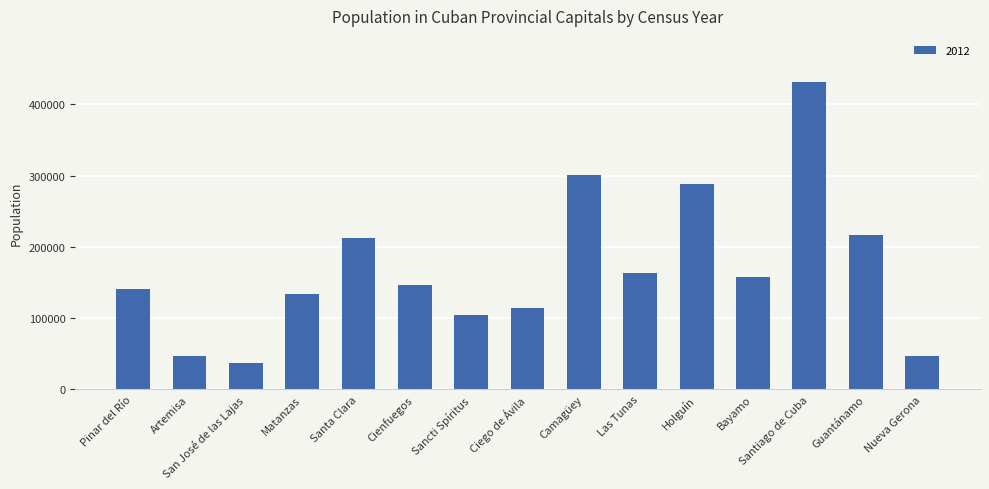

At which label is the value closest to 233956?

Guantánamo